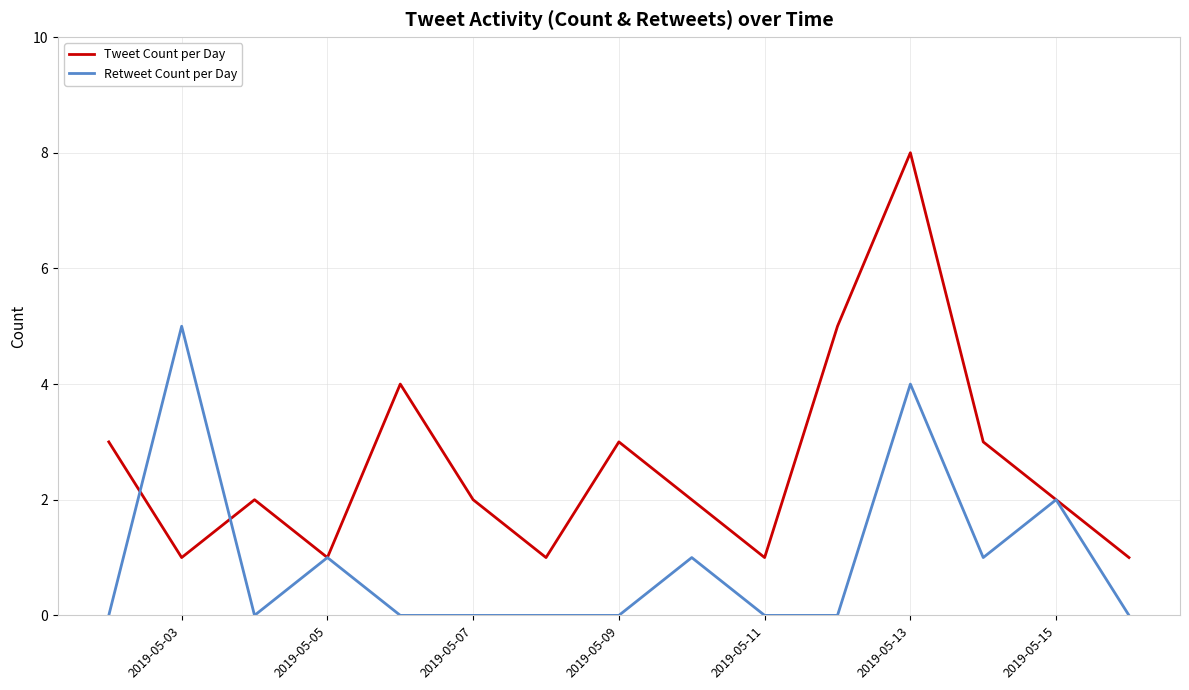

What is the sum of all Tweet Count per Day values?

39